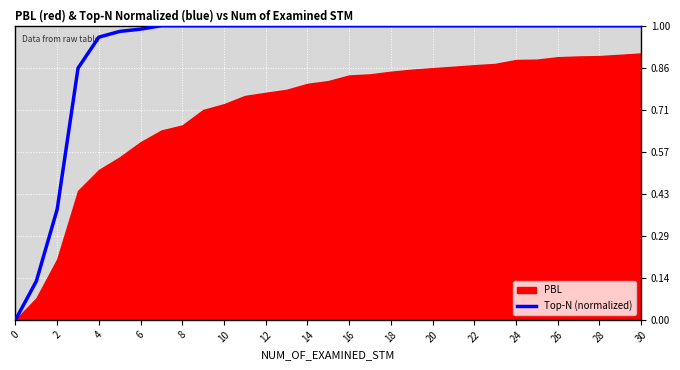

How many values are above zero?

30